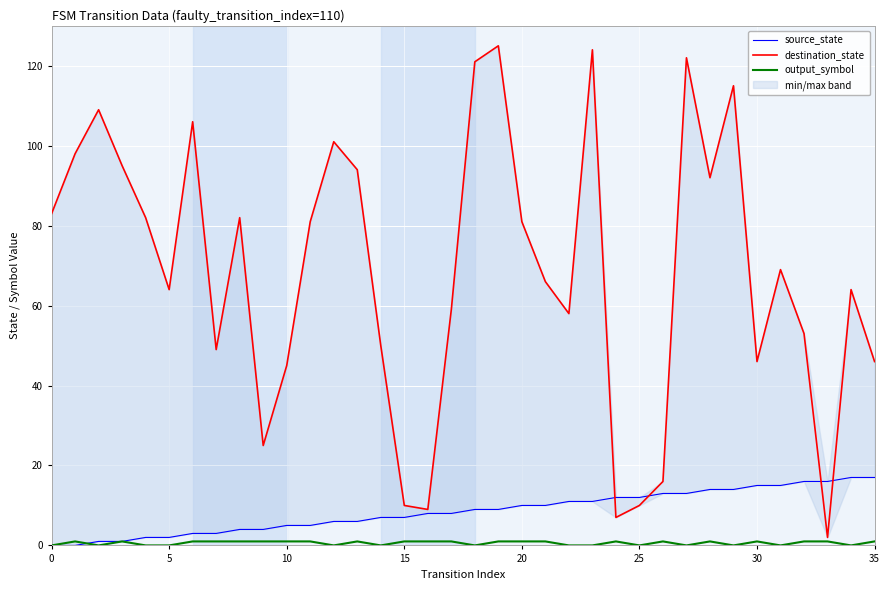

At which category is the sum across all series the highest?

19